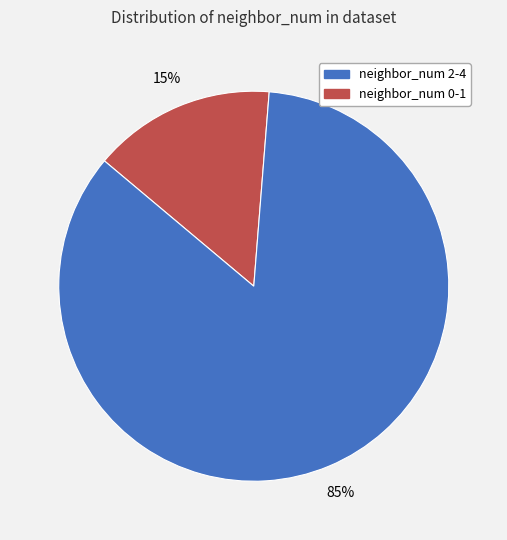

Does any single category account for the majority?

Yes